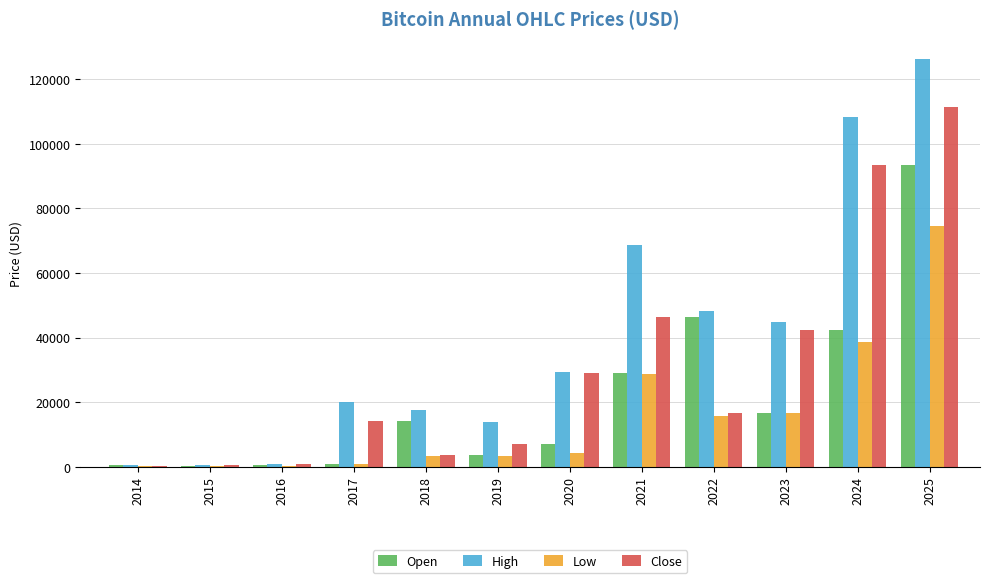

Which series changed the most between 2021 and 2022?

Close